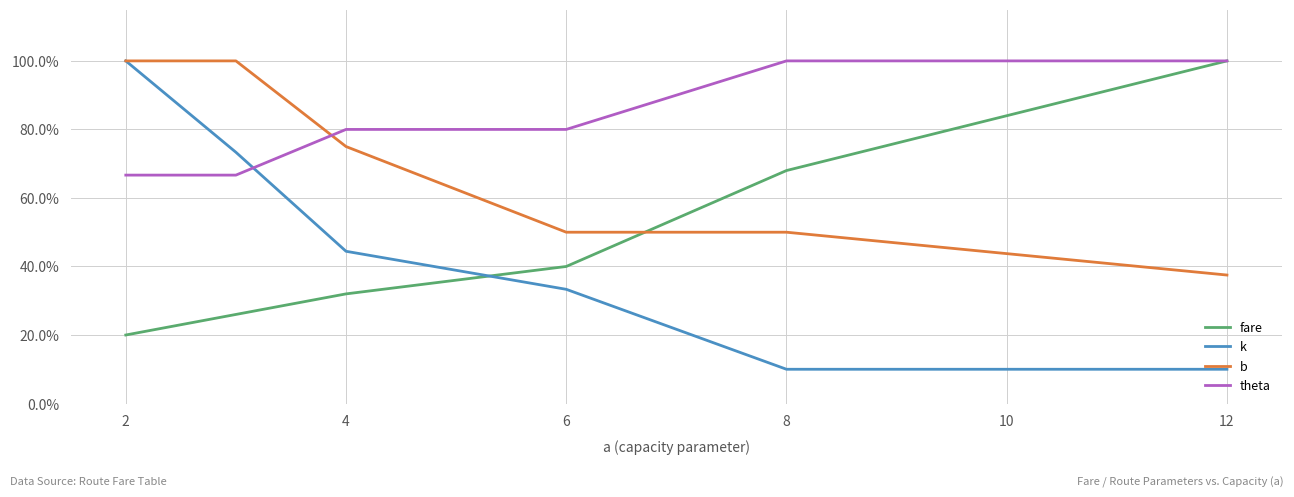

Which series ends up on top after the final intersection of k and fare?

fare